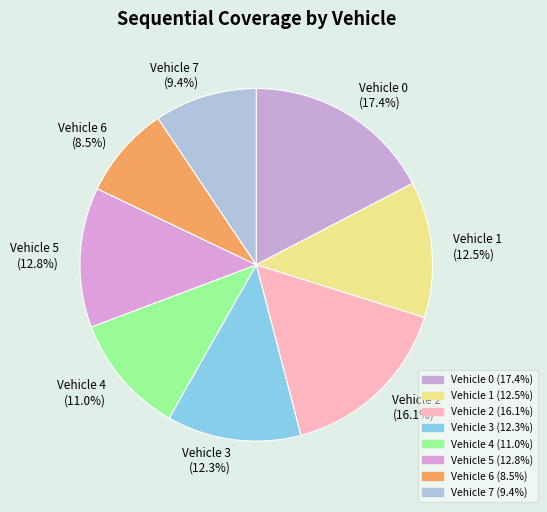

Is it true that Vehicle 4 is 22% of the pie?

False